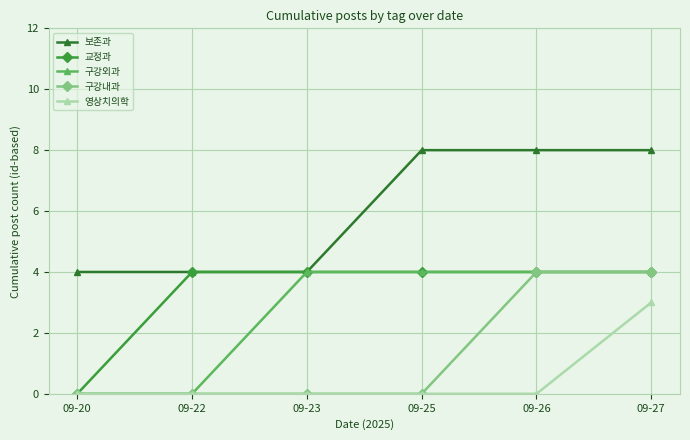

What is the value of the 영상치의학 point at the 6th from the left?

3